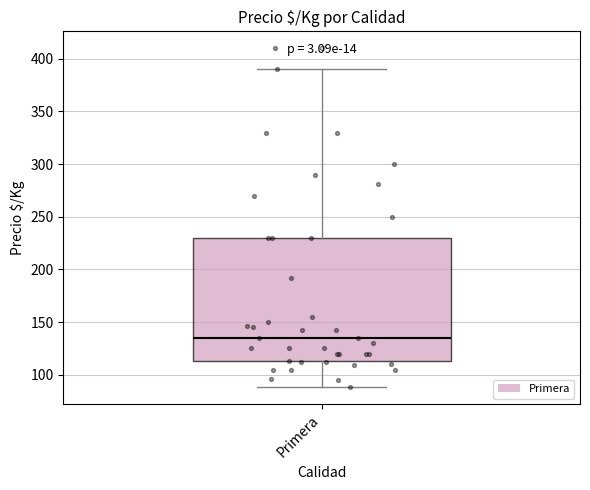

Where does the median line of the box for Primera sit on the y-axis? The values are not printed on the chart, so give them approximately, as read against the axis.

135